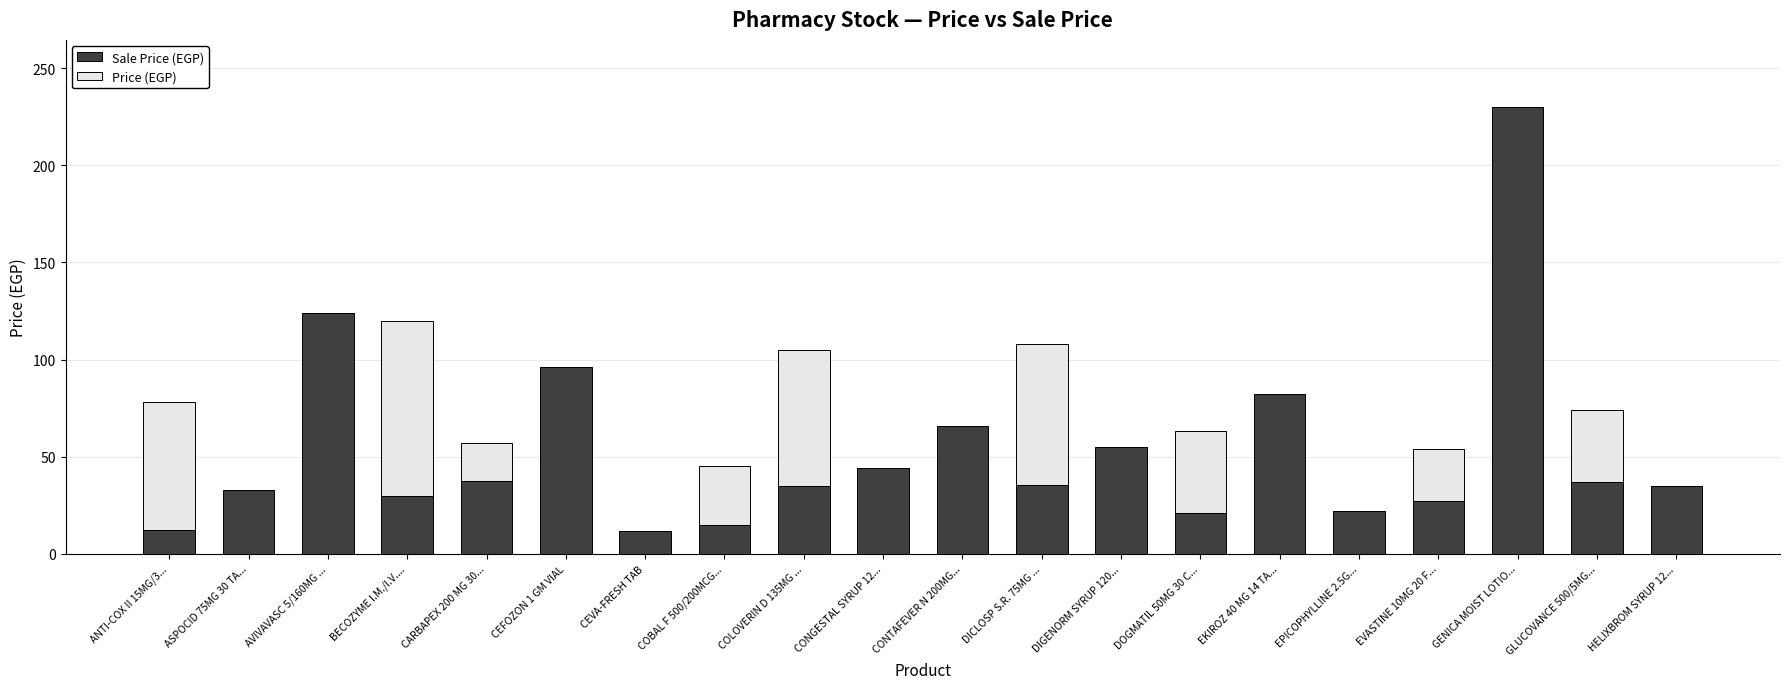

At which category is the sum across all series the highest?

GENICA MOIST LOTIO...